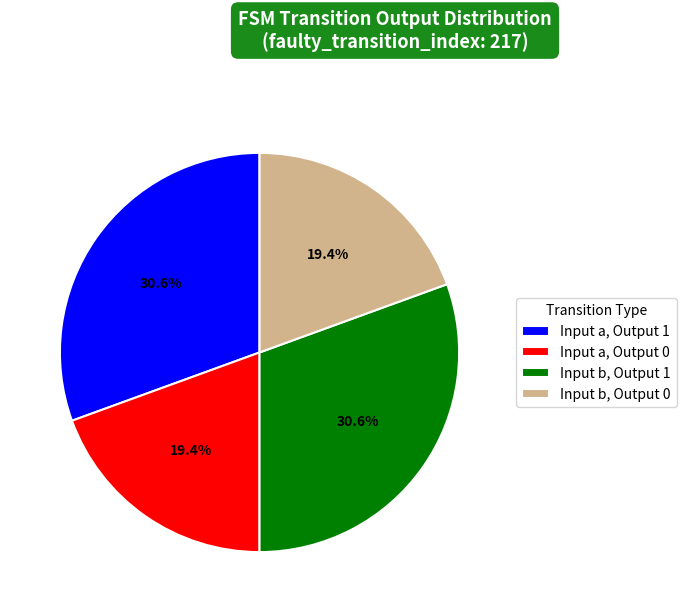

What is the ratio of the value at Input a, Output 0 to the value at Input a, Output 1?

0.6